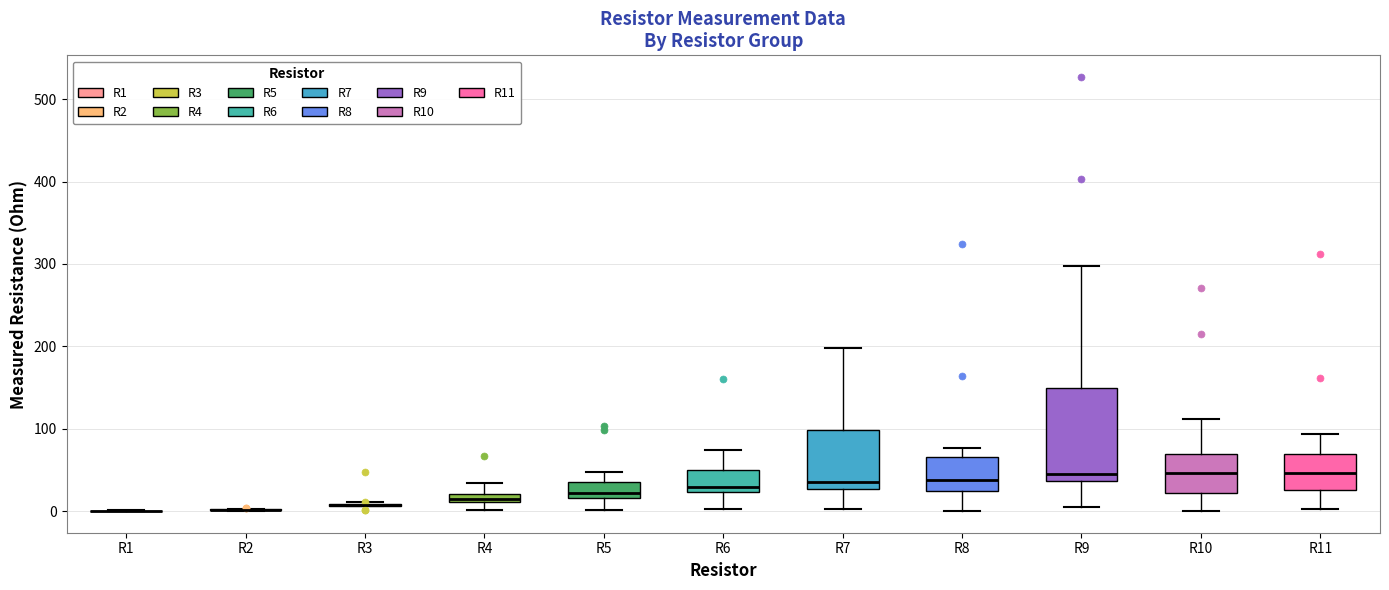

Where does the median line of the box for R10 sit on the y-axis? The values are not printed on the chart, so give them approximately, as read against the axis.

50